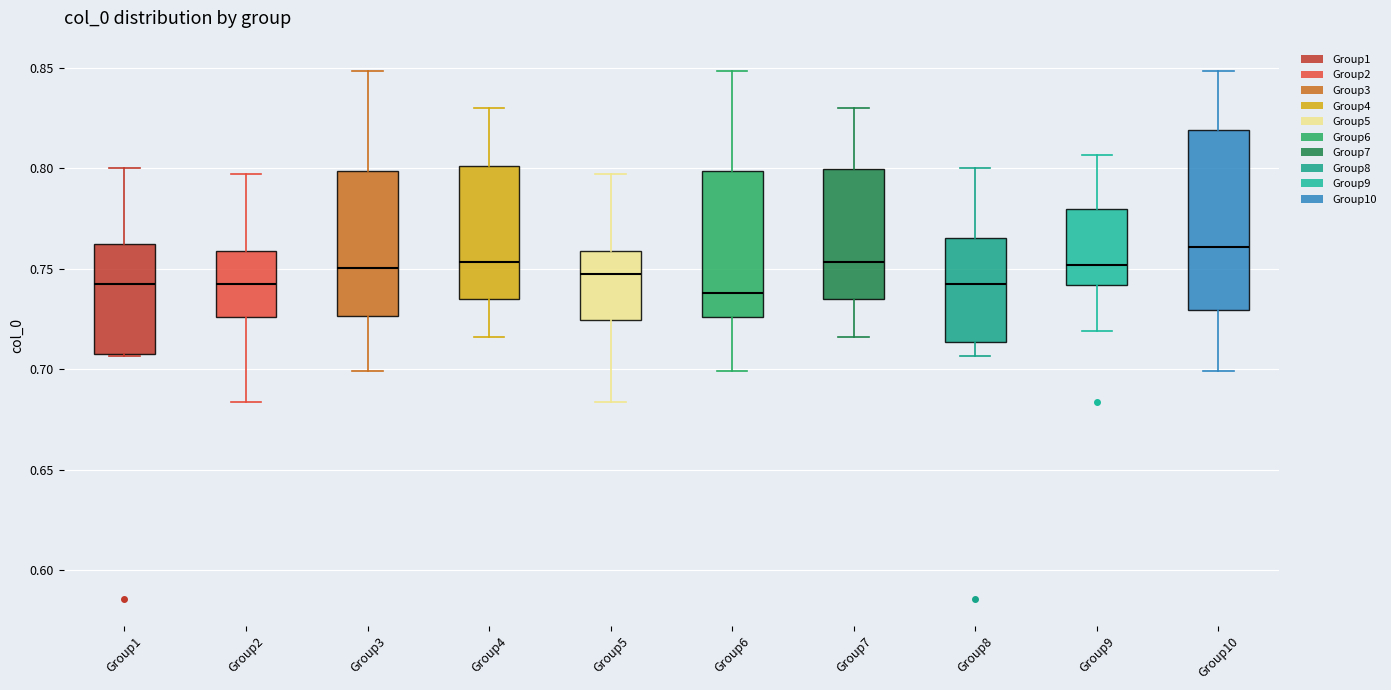

Which box's median line is the highest?

Group10